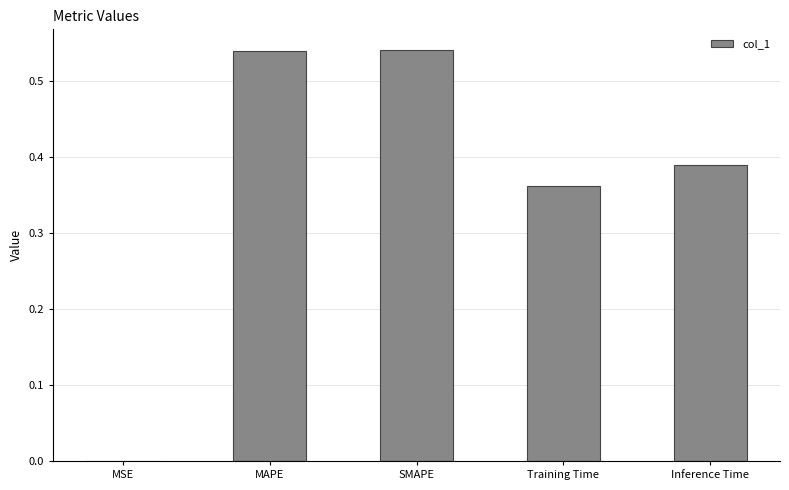

Which has a higher value, Inference Time or Training Time?

Inference Time